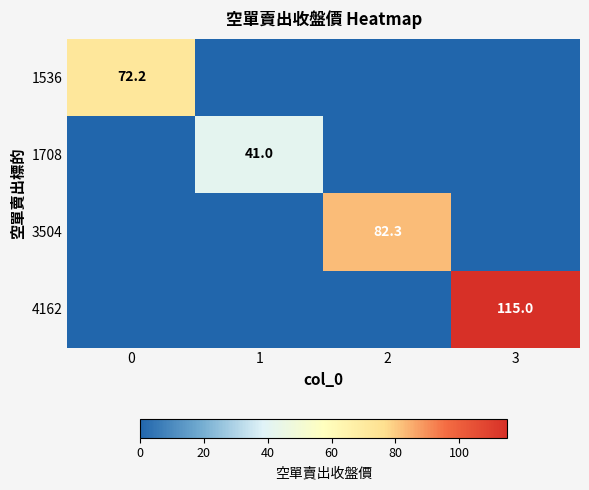

The value of 3504 at 2 is 82.3. True or false?

True